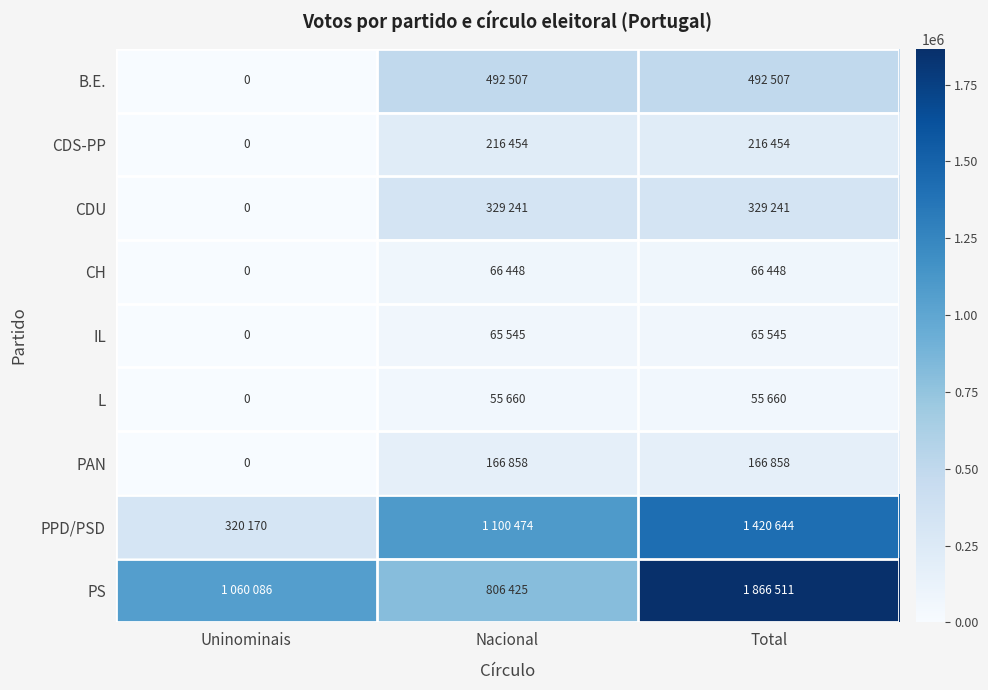

Read the CDU value at Total.

329241